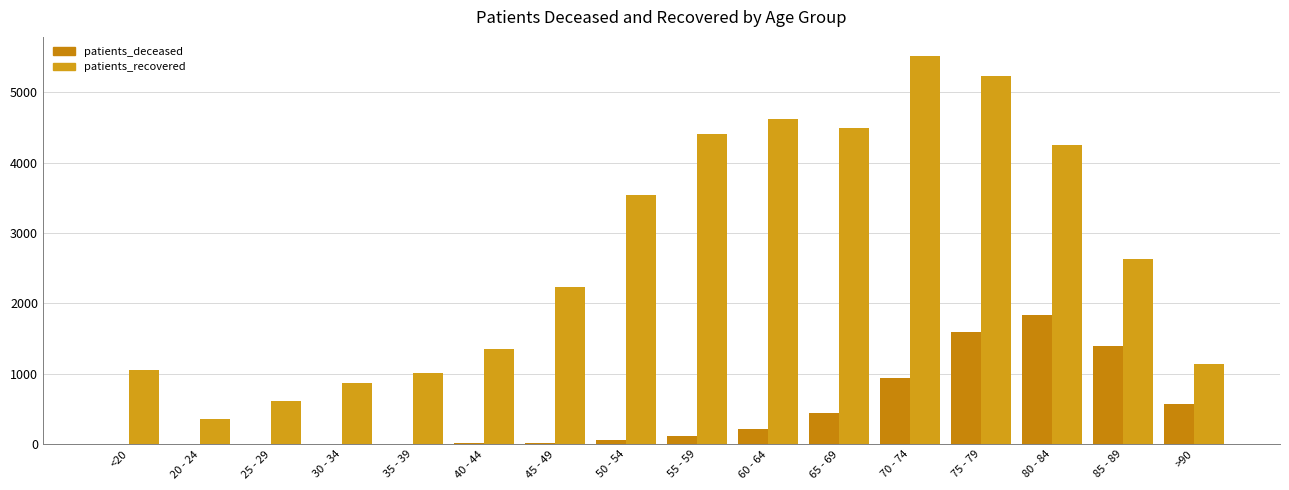

What is the highest value of the patients_recovered series?

5511